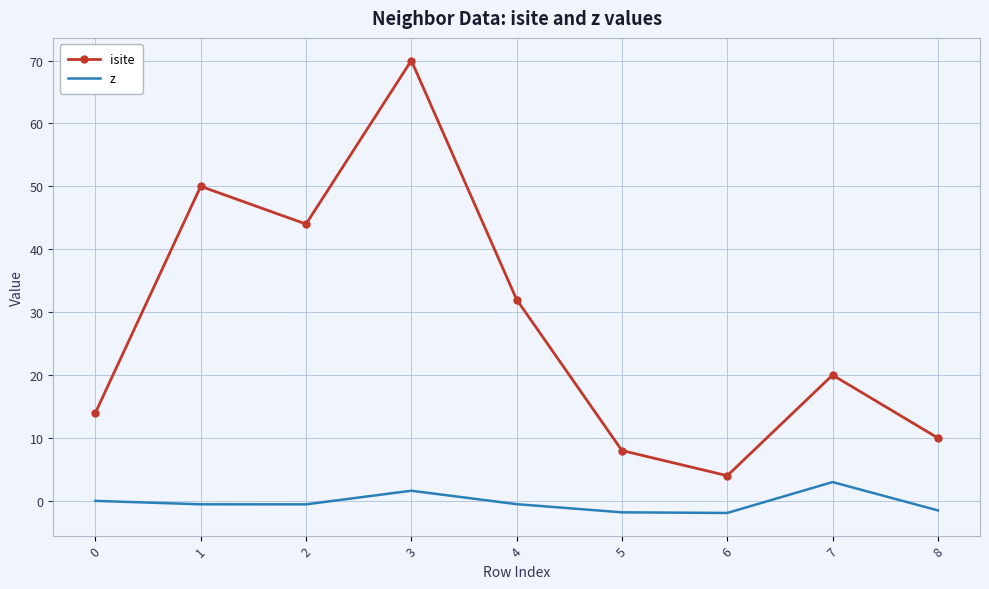

True or false: z and isite intersect in this chart.

False